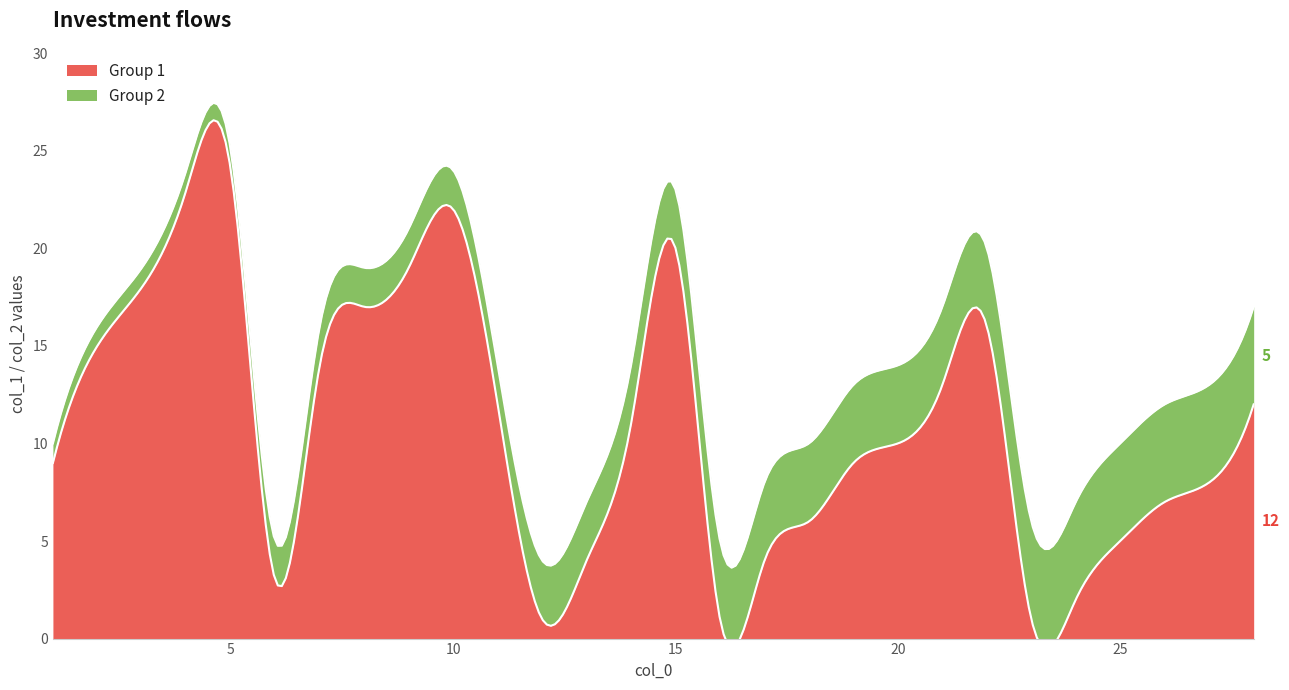

What is the lowest value of the Group 2 series?

1